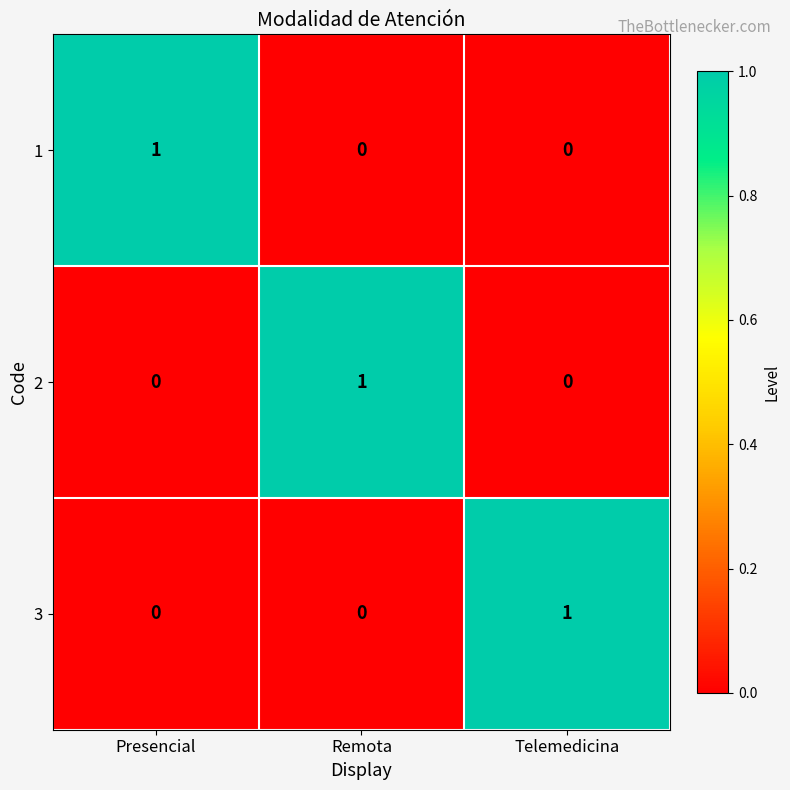

The 3 series shows 0 at Presencial. True or false?

True